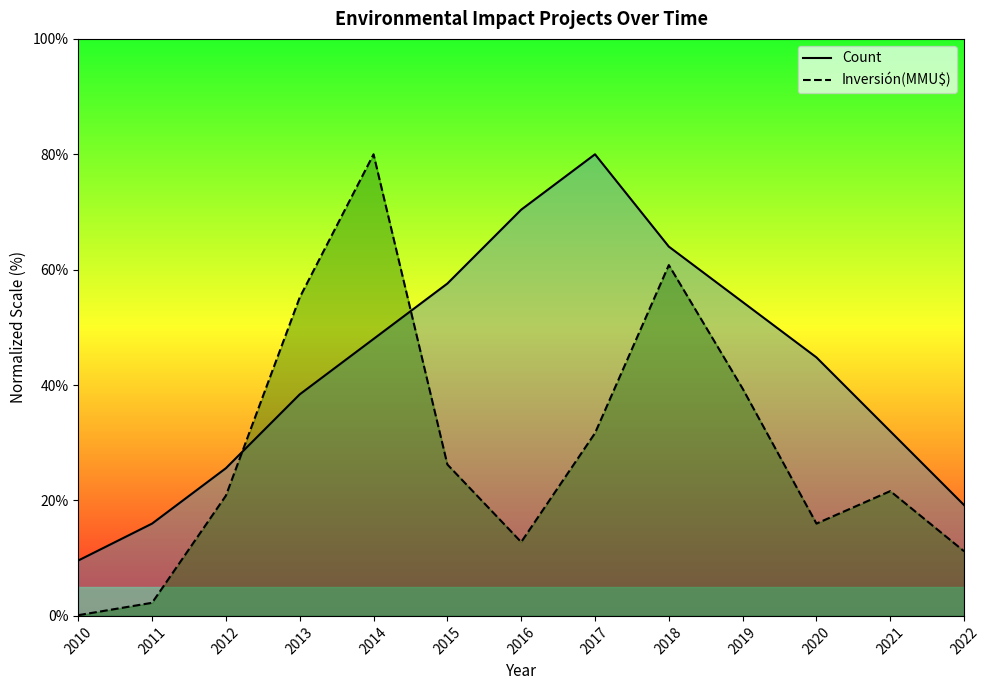

Where do Inversión(MMU$) and Count first cross each other?

2012 and 2013